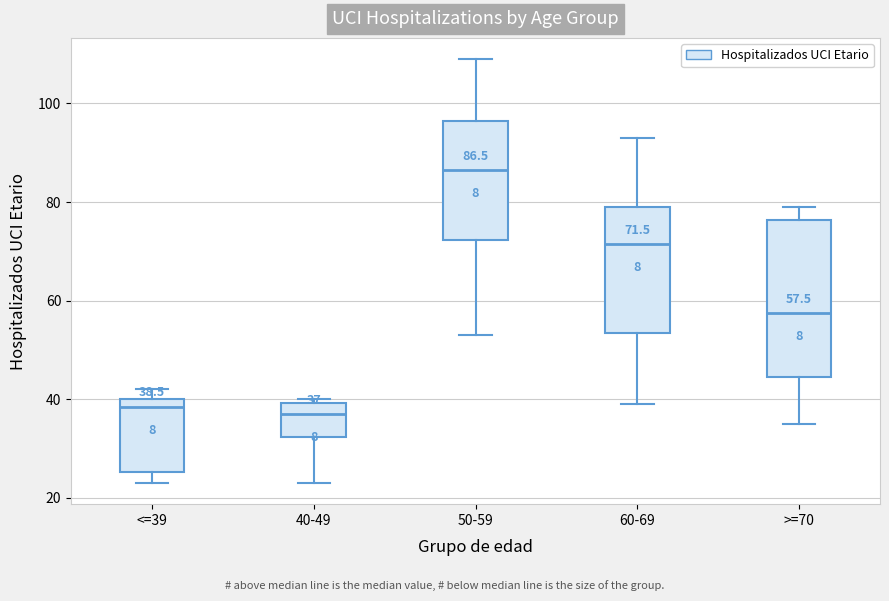

Which box has the highest median line?

50-59